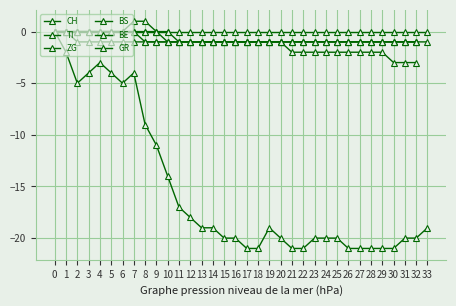

What is the minimum value shown in the chart?

-21.0